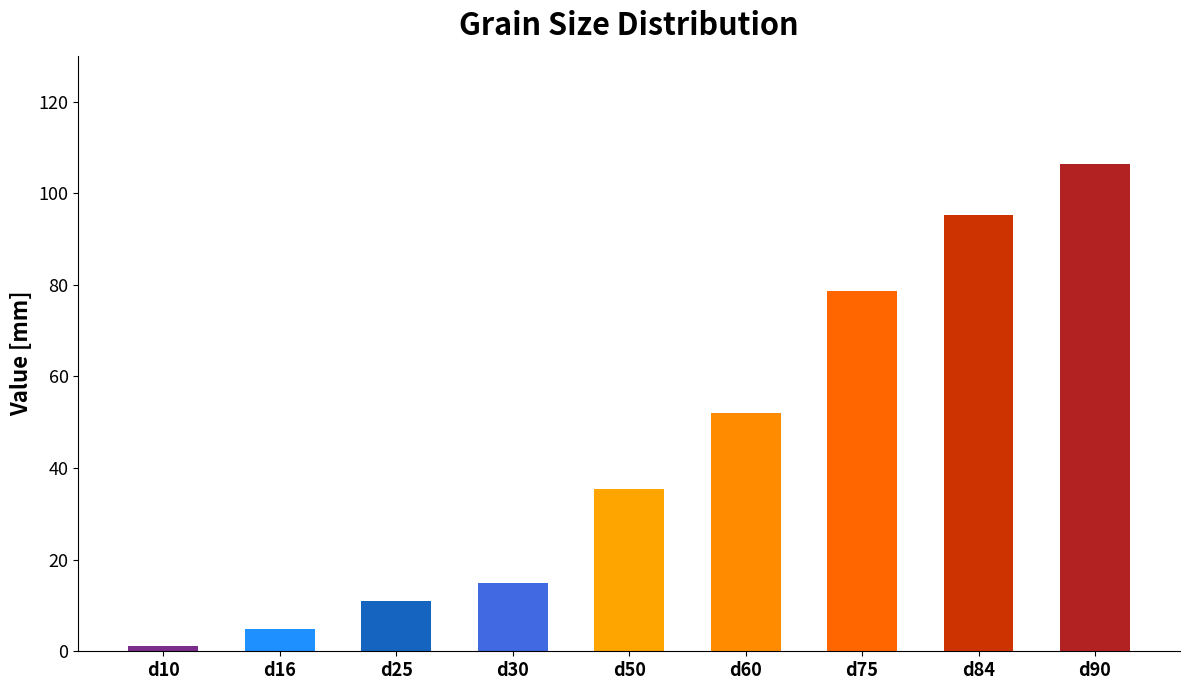

How many data points are less than 35?

4